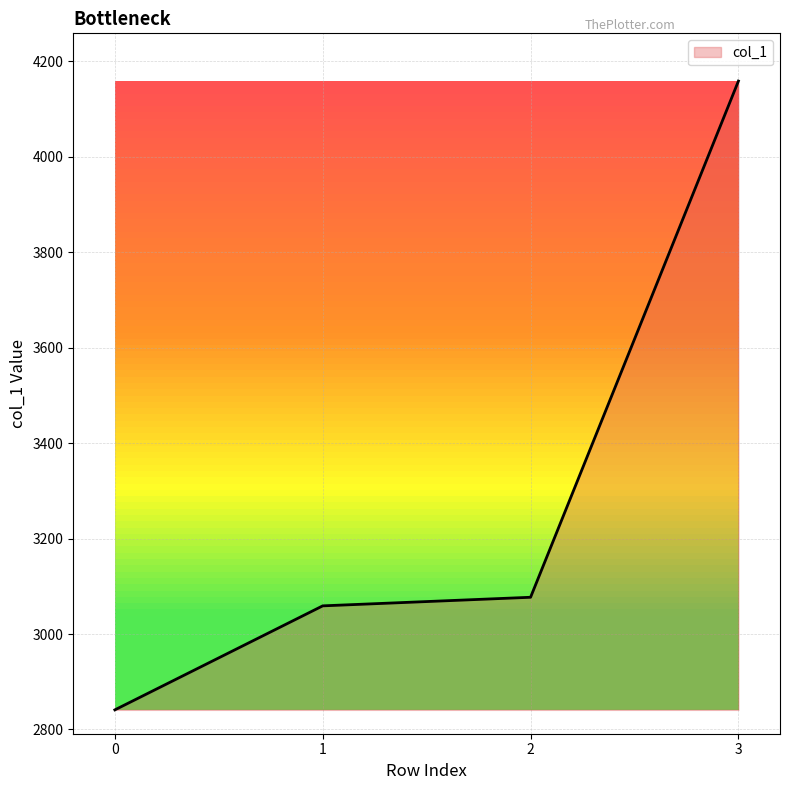

Is it true that the value at 1 is 2090?

False